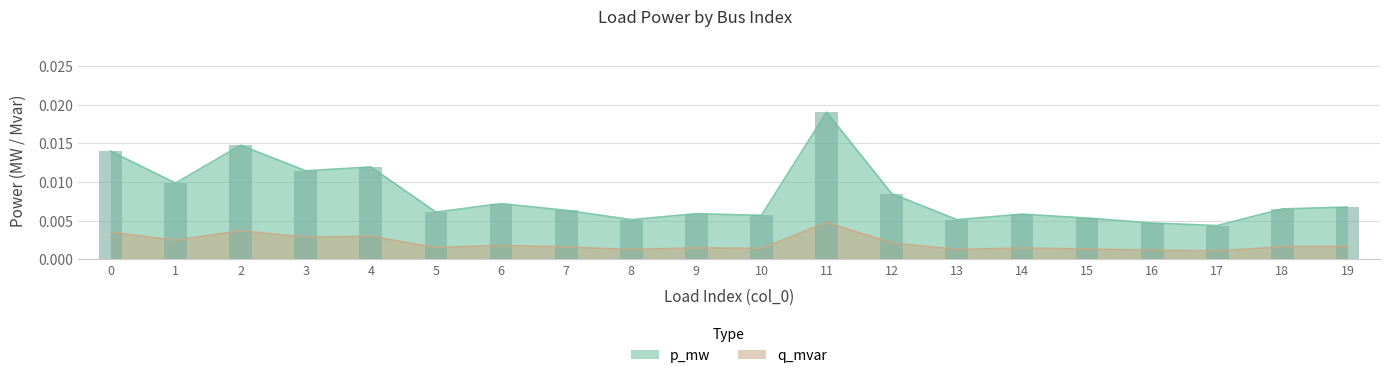

Between 6 and 19, which series saw the biggest shift?

q_mvar